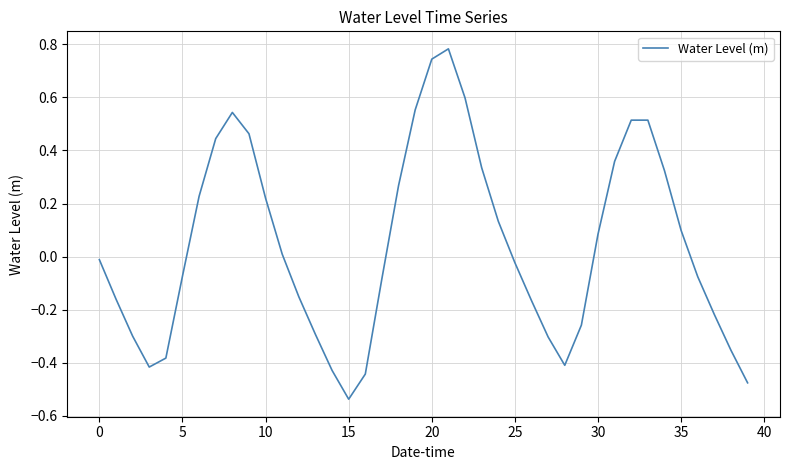

What is the smallest value displayed?

-0.5